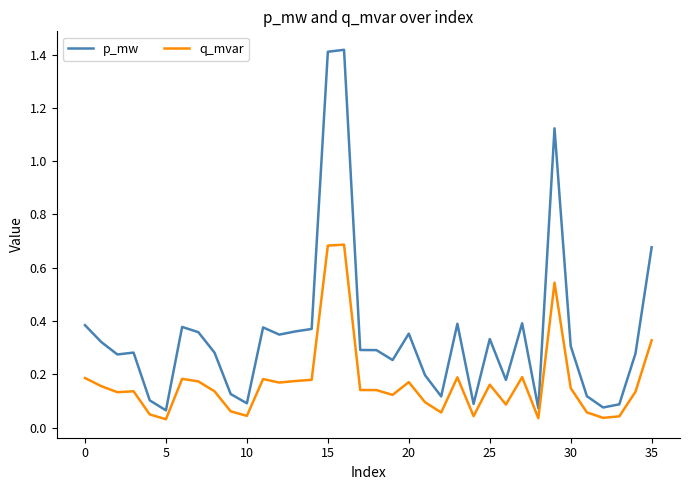

Which series has the widest spread of values?

p_mw